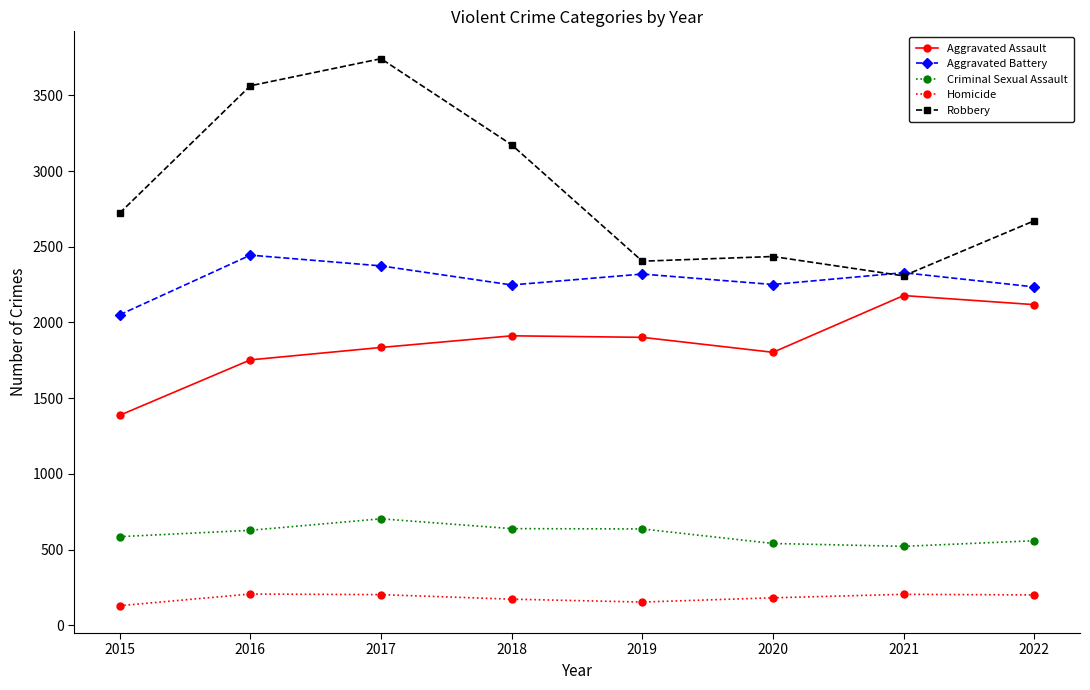

How many data points in Criminal Sexual Assault are less than 627?

4